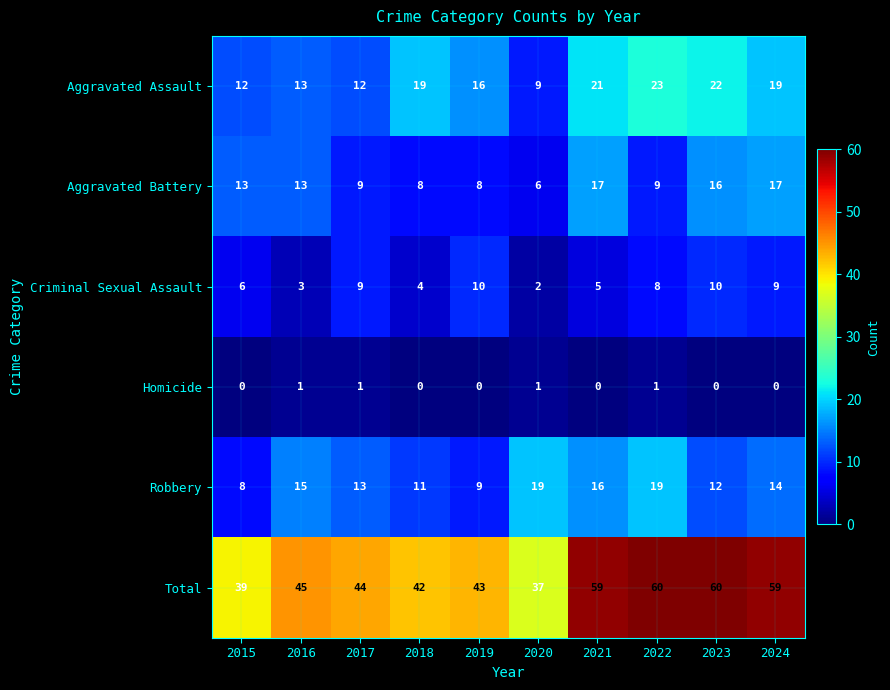

List the series in order of their peak value, lowest first.

Homicide, Criminal Sexual Assault, Aggravated Battery, Robbery, Aggravated Assault, Total